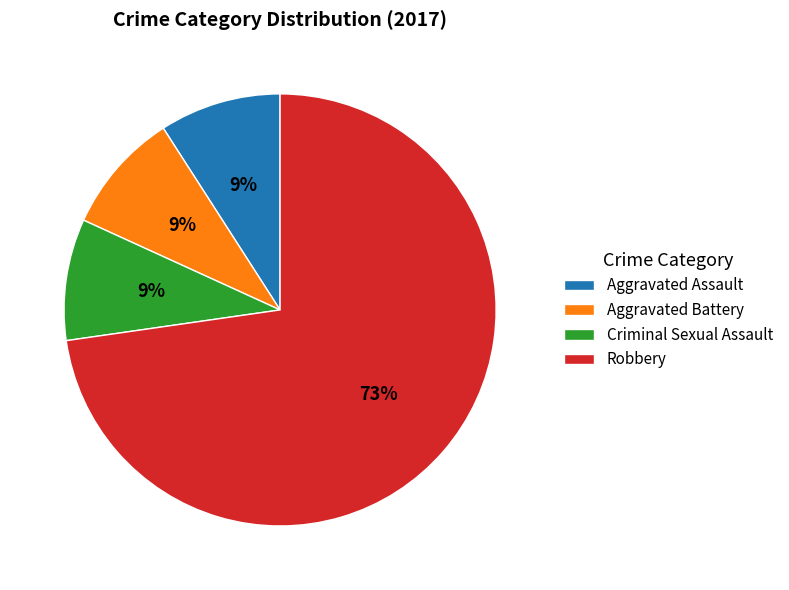

Between Robbery and Aggravated Battery, which is larger?

Robbery